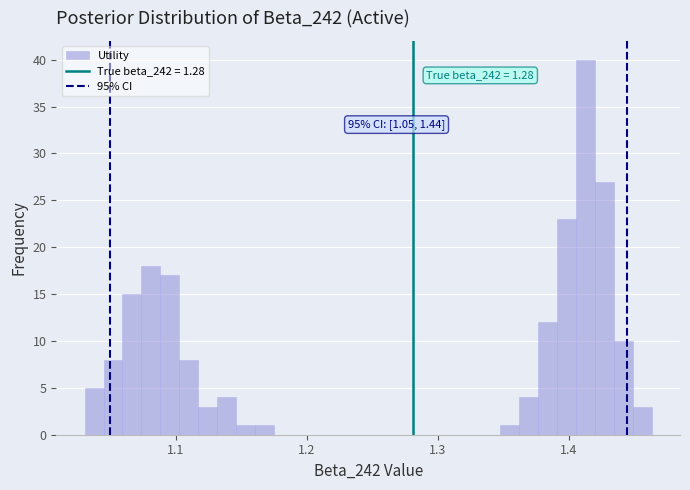

Read against the x-axis, roughly where is the centre of the tallest bar?

1.41